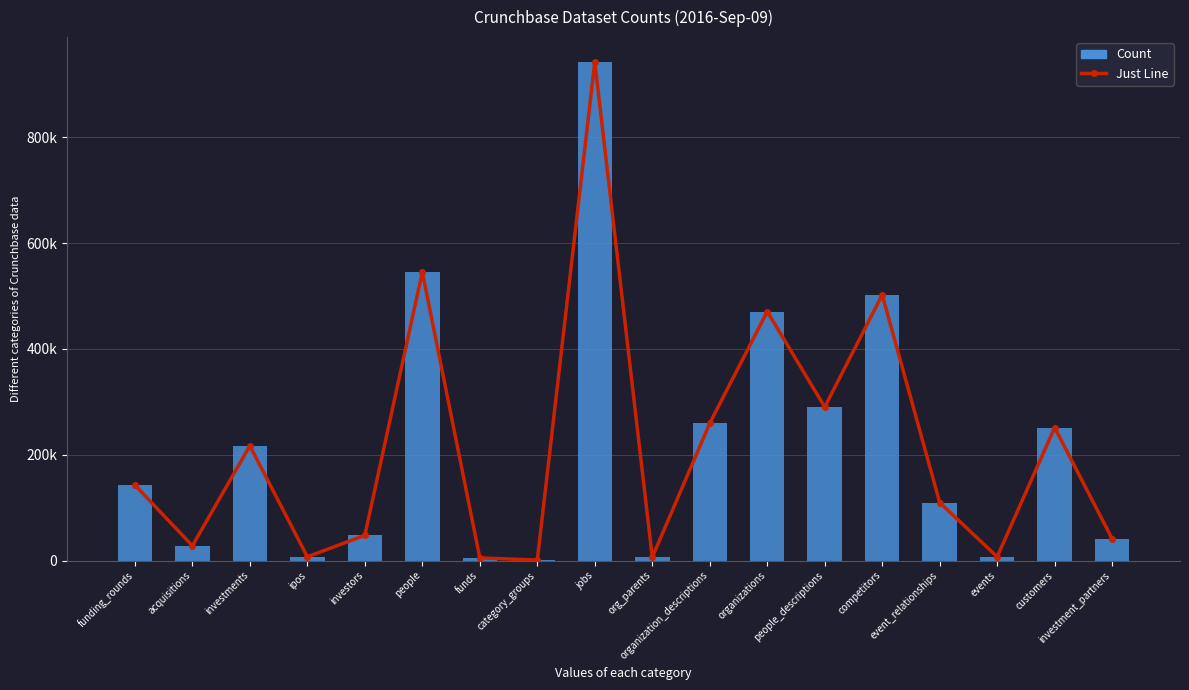

What is the label of the 6th bar from the right?

people_descriptions